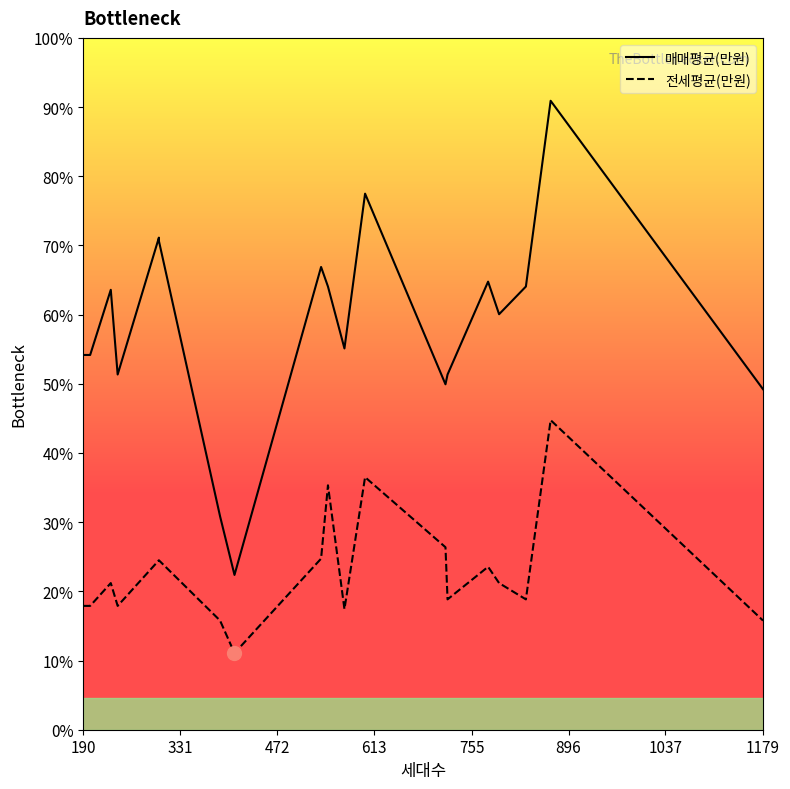

True or false: 전세평균(만원) and 매매평균(만원) intersect in this chart.

False